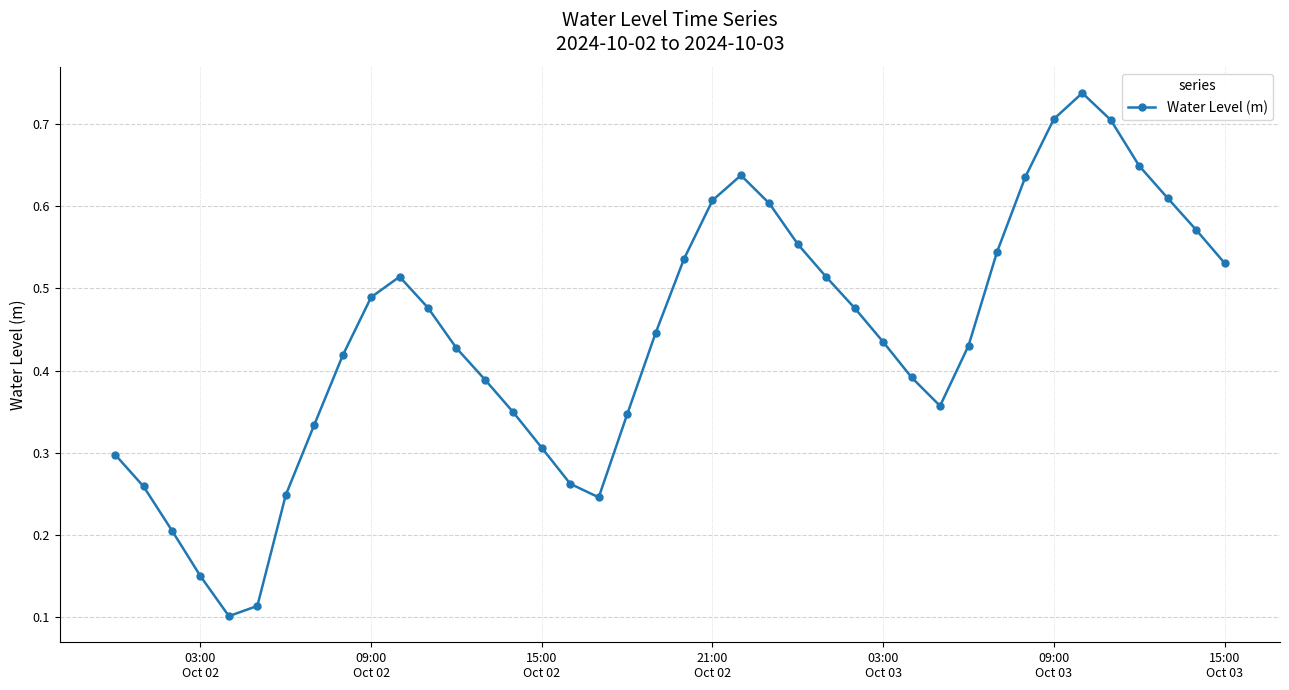

How many points are higher than both their immediate neighbors (excluding endpoints)?

3